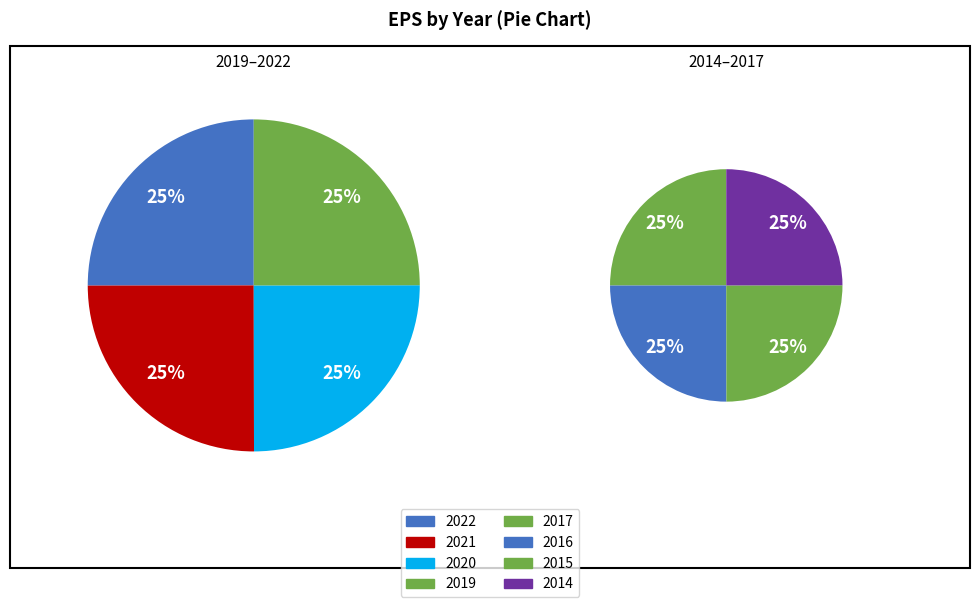

Rank the series at 2 from lowest to highest value.

right_pie, left_pie